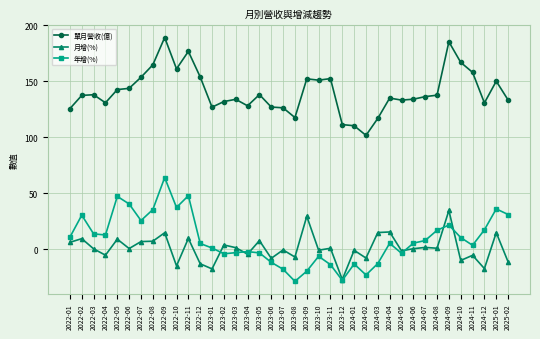

Is it true that 單月營收(億) equals 44.5 at 2024-03?

False